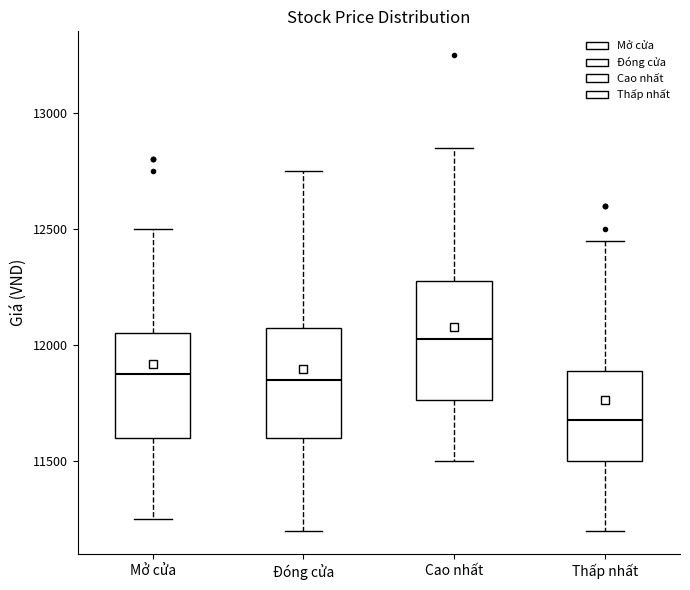

Reading left to right, read every box against the y-axis: the position of its median line, the range the box covers, and the ends of its whiskers. The values are not printed on the chart, so give them approximately, as read against the axis.

Mở cửa: median 11900, box 11600 to 12050, whiskers 11250 to 12500
Đóng cửa: median 11850, box 11600 to 12100, whiskers 11200 to 12750
Cao nhất: median 12050, box 11750 to 12300, whiskers 11500 to 12850
Thấp nhất: median 11700, box 11500 to 11900, whiskers 11200 to 12450